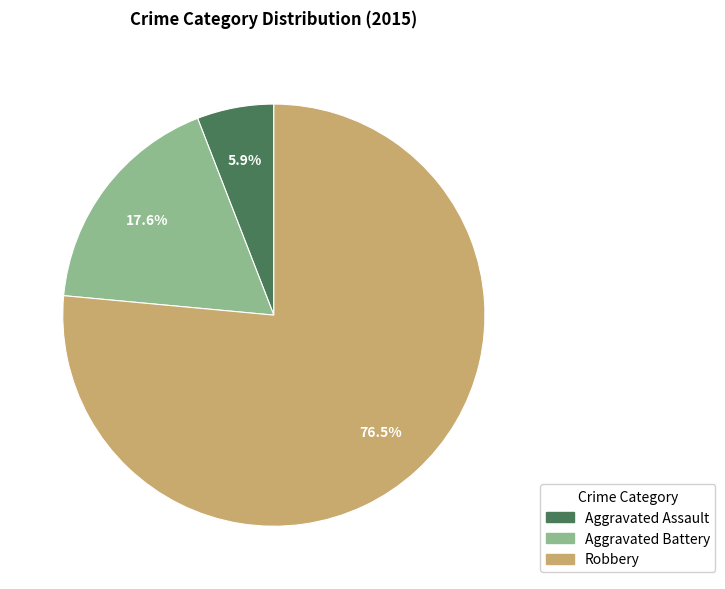

To the nearest percent, what portion does Aggravated Battery represent?

18%